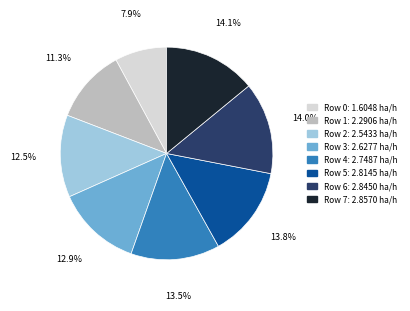

How many segments does this pie chart have?

8